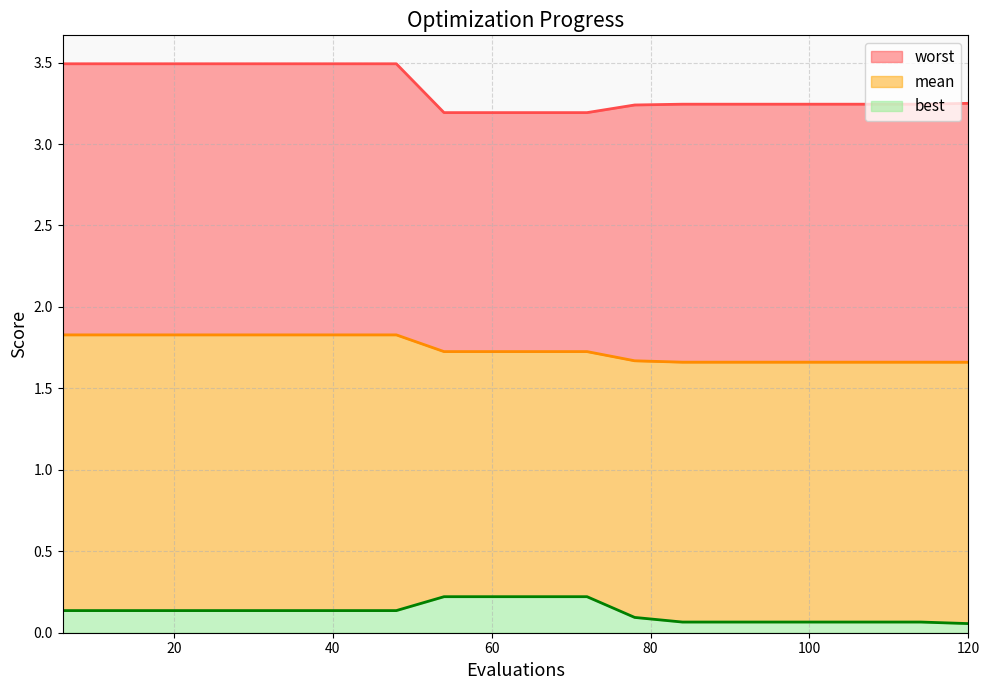

The best series shows 0.1 at 54. True or false?

False